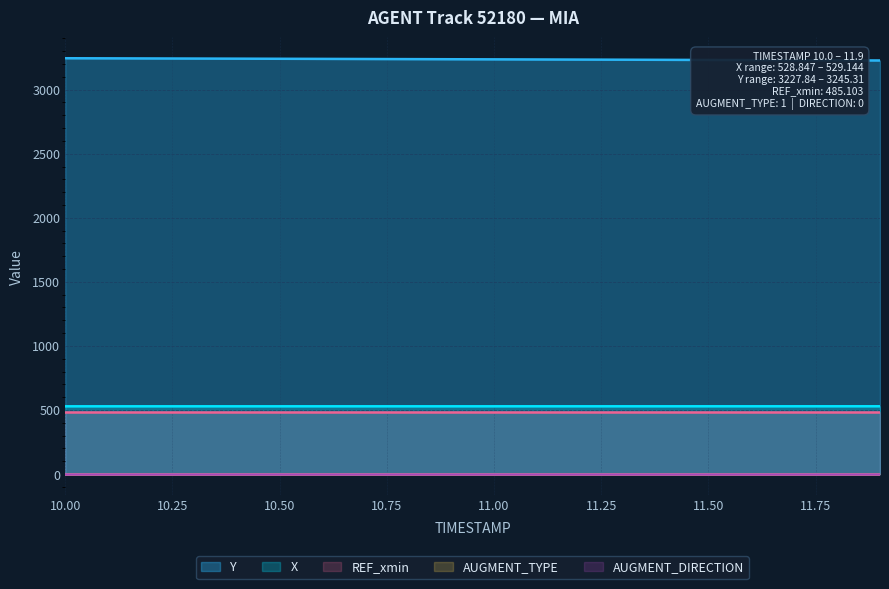

Reading left to right, list all the values displayed in this chart.

X: 10.0=528.8	10.1=528.9	10.2=528.9	10.3=528.9	10.4=528.9	10.5=528.9	10.6=528.9	10.7=528.9	10.8=528.9	10.9=528.9	11.0=528.9	11.1=529.0	11.2=529.0	11.3=529.0	11.4=529.0	11.5=529.0	11.6=529.1	11.7=529.1	11.8=529.1	11.9=529.1
Y: 10.0=3245.3	10.1=3244.5	10.2=3243.6	10.3=3242.8	10.4=3241.9	10.5=3241.1	10.6=3240.2	10.7=3239.3	10.8=3238.4	10.9=3237.5	11.0=3236.6	11.1=3235.7	11.2=3234.7	11.3=3233.8	11.4=3232.8	11.5=3231.8	11.6=3230.8	11.7=3229.9	11.8=3228.9	11.9=3227.8
REF_xmin: 10.0=485.1	10.1=485.1	10.2=485.1	10.3=485.1	10.4=485.1	10.5=485.1	10.6=485.1	10.7=485.1	10.8=485.1	10.9=485.1	11.0=485.1	11.1=485.1	11.2=485.1	11.3=485.1	11.4=485.1	11.5=485.1	11.6=485.1	11.7=485.1	11.8=485.1	11.9=485.1
AUGMENT_TYPE: 10.0=1.0	10.1=1.0	10.2=1.0	10.3=1.0	10.4=1.0	10.5=1.0	10.6=1.0	10.7=1.0	10.8=1.0	10.9=1.0	11.0=1.0	11.1=1.0	11.2=1.0	11.3=1.0	11.4=1.0	11.5=1.0	11.6=1.0	11.7=1.0	11.8=1.0	11.9=1.0
AUGMENT_DIRECTION: 10.0=0.0	10.1=0.0	10.2=0.0	10.3=0.0	10.4=0.0	10.5=0.0	10.6=0.0	10.7=0.0	10.8=0.0	10.9=0.0	11.0=0.0	11.1=0.0	11.2=0.0	11.3=0.0	11.4=0.0	11.5=0.0	11.6=0.0	11.7=0.0	11.8=0.0	11.9=0.0